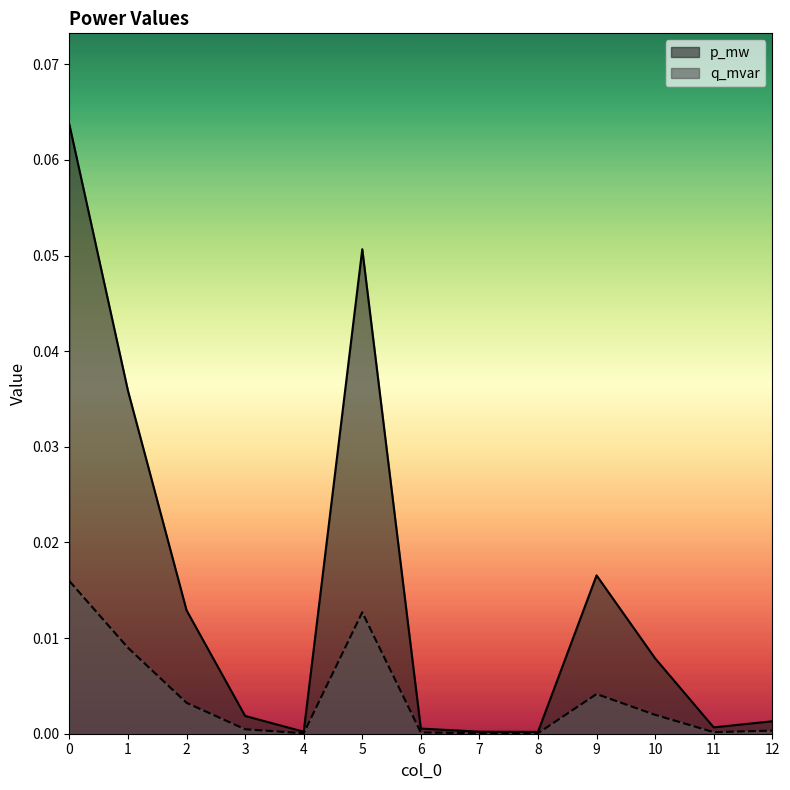

True or false: p_mw and q_mvar intersect in this chart.

False